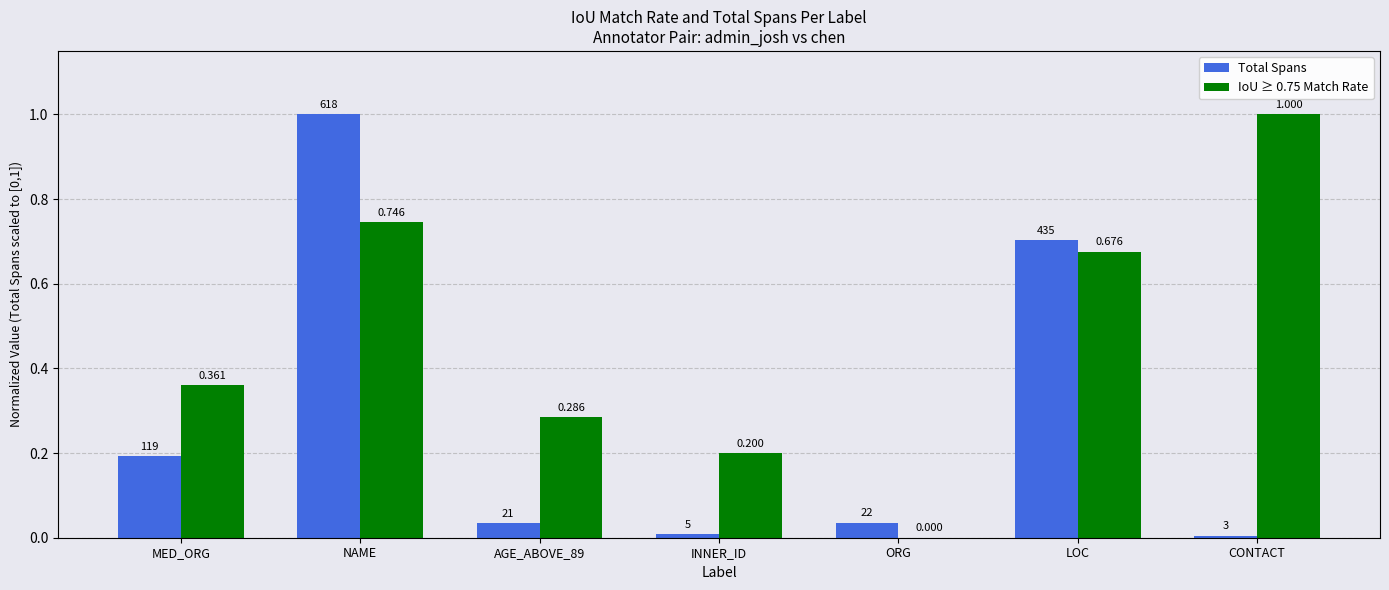

What are all the series names shown in the legend?

Total Spans, IoU ≥ 0.75 Match Rate